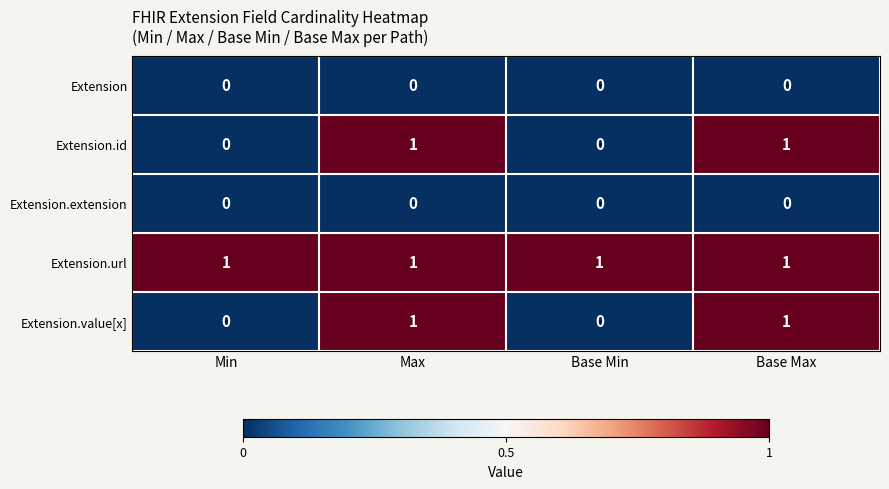

At how many categories does at least one series exceed 0?

4